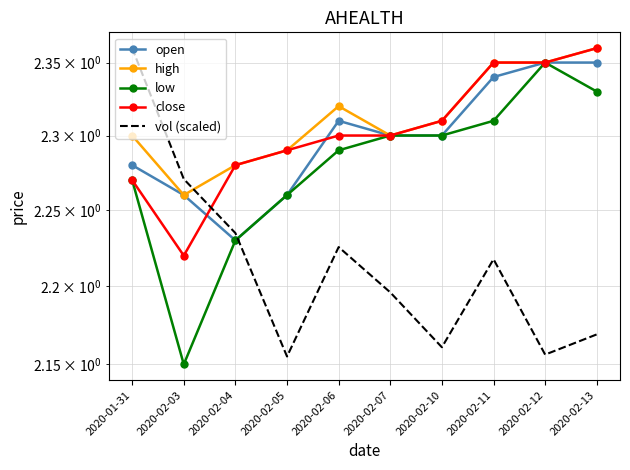

What is the maximum value for high?

2.4